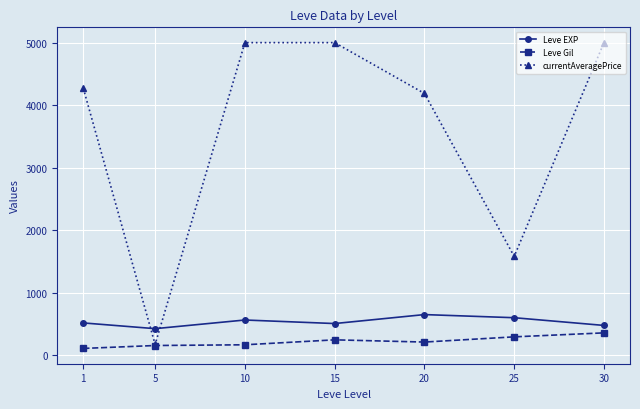

What is the total value across all series at 1?

4902.0